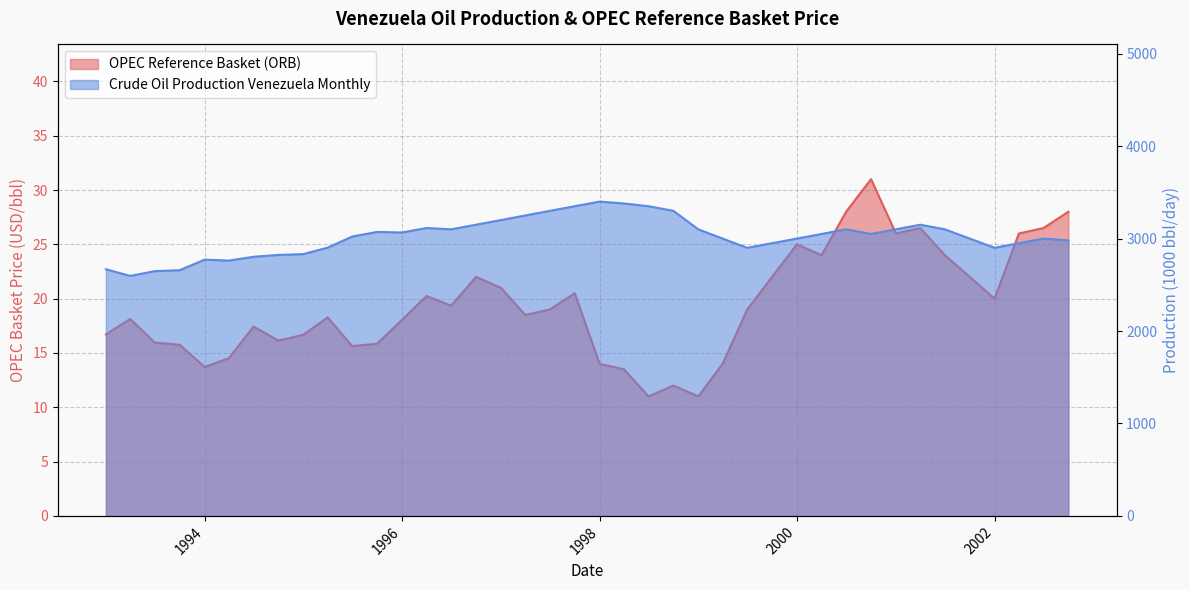

Which series has the largest total across all categories?

Crude Oil Production Venezuela Monthly